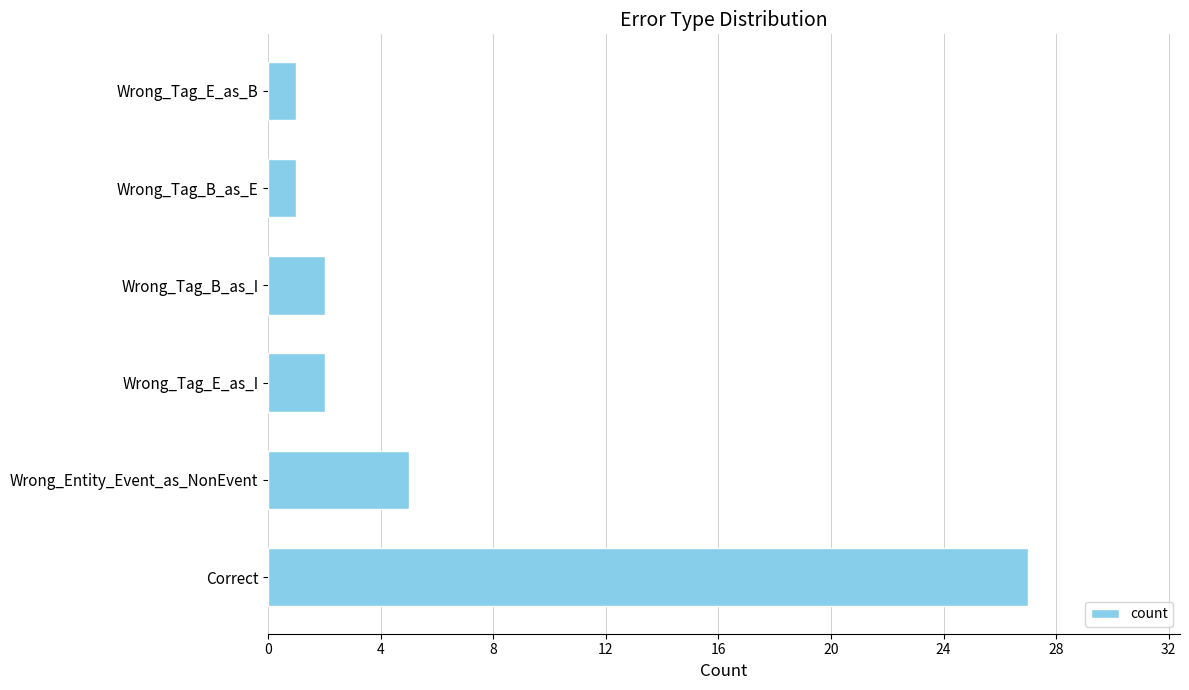

What is the greatest value displayed?

27